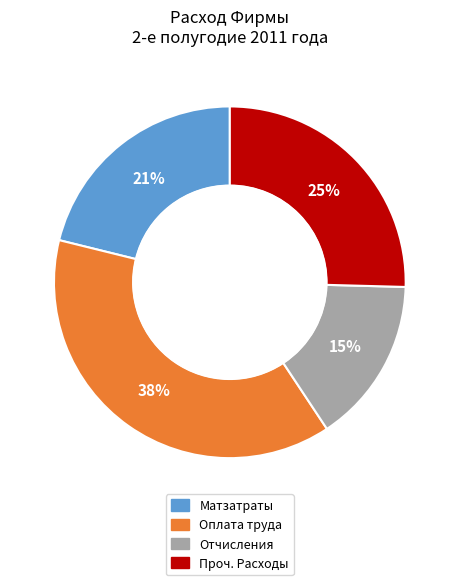

Does any single category account for the majority?

No